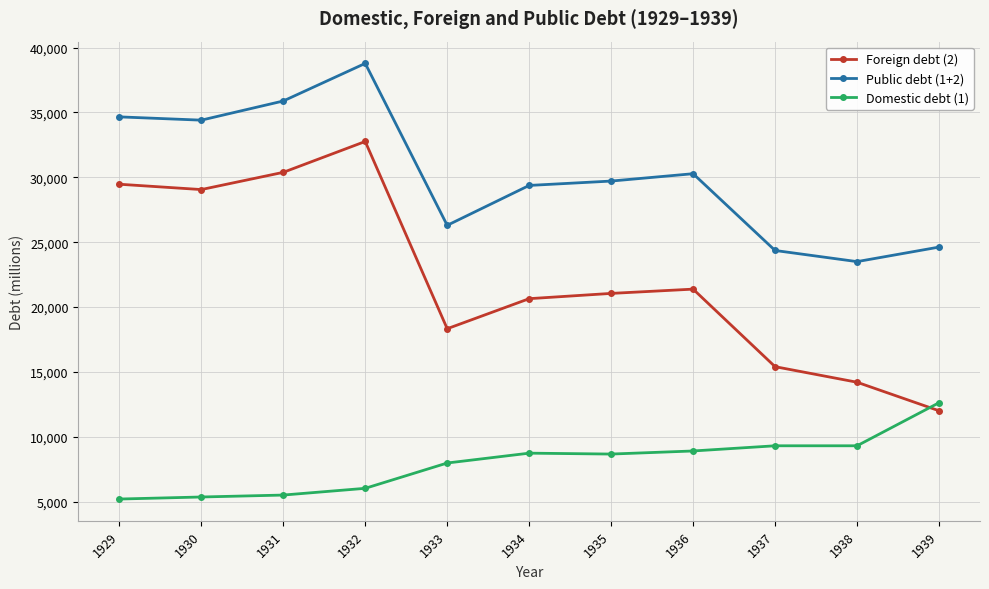

How many lines are shown in the chart?

3